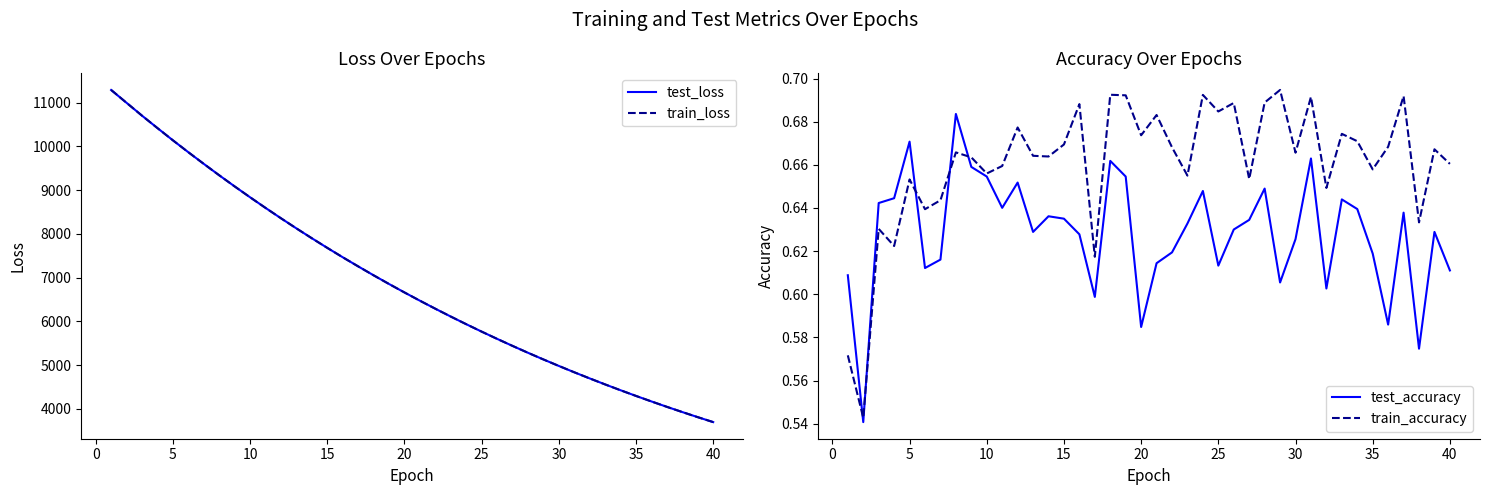

At how many categories does at least one series exceed 5914?

24